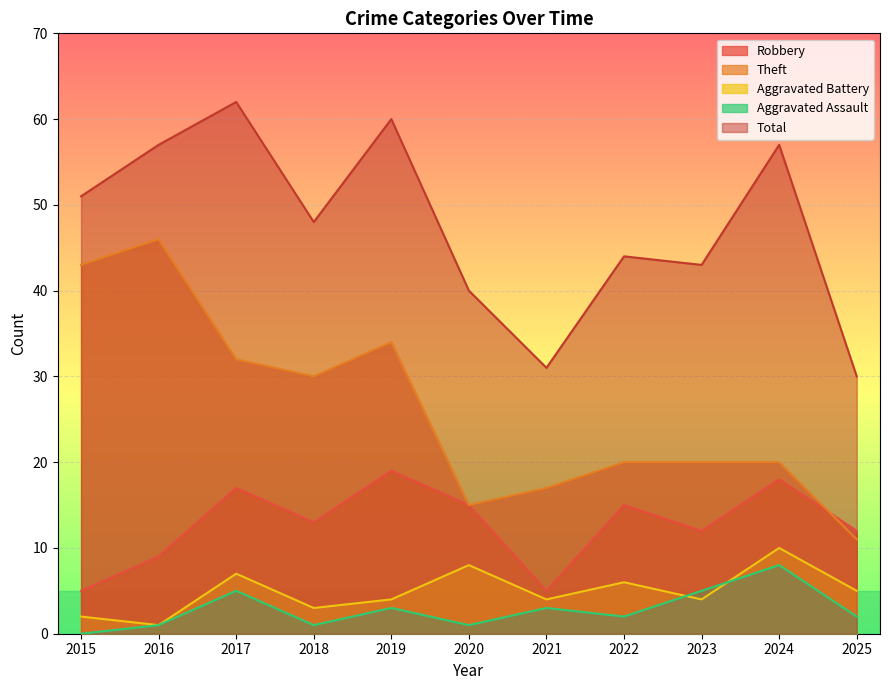

How many series are shown in this chart?

5